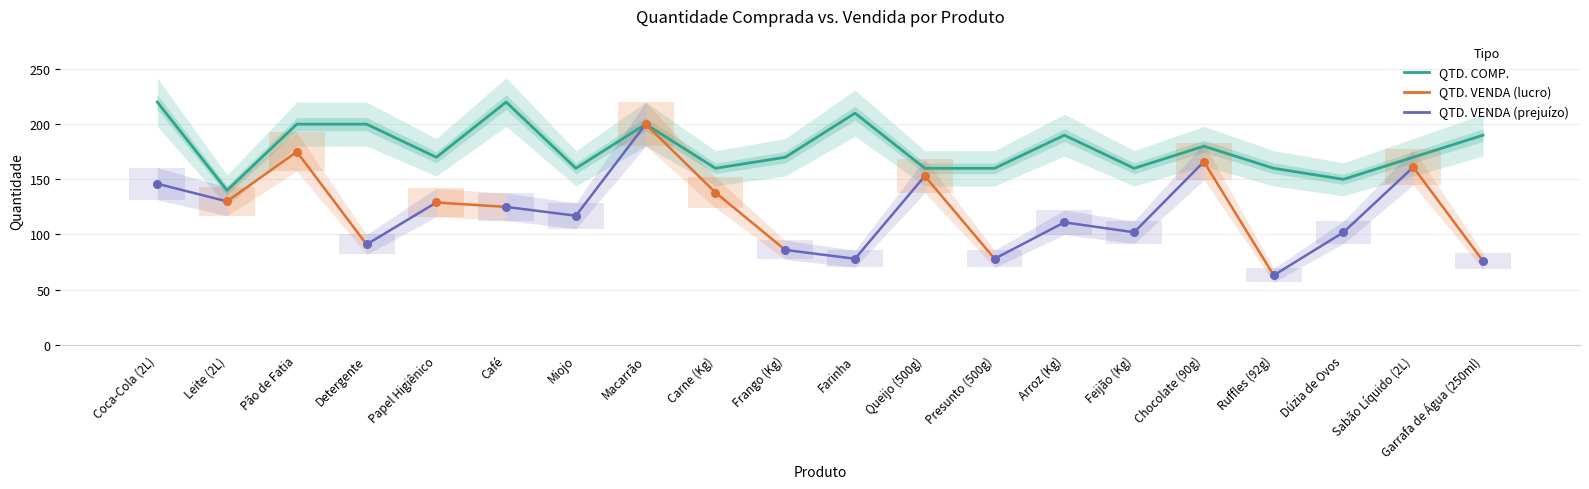

Approximately how many times larger is the value at Carne (Kg) compared to Chocolate (90g)?

0.9